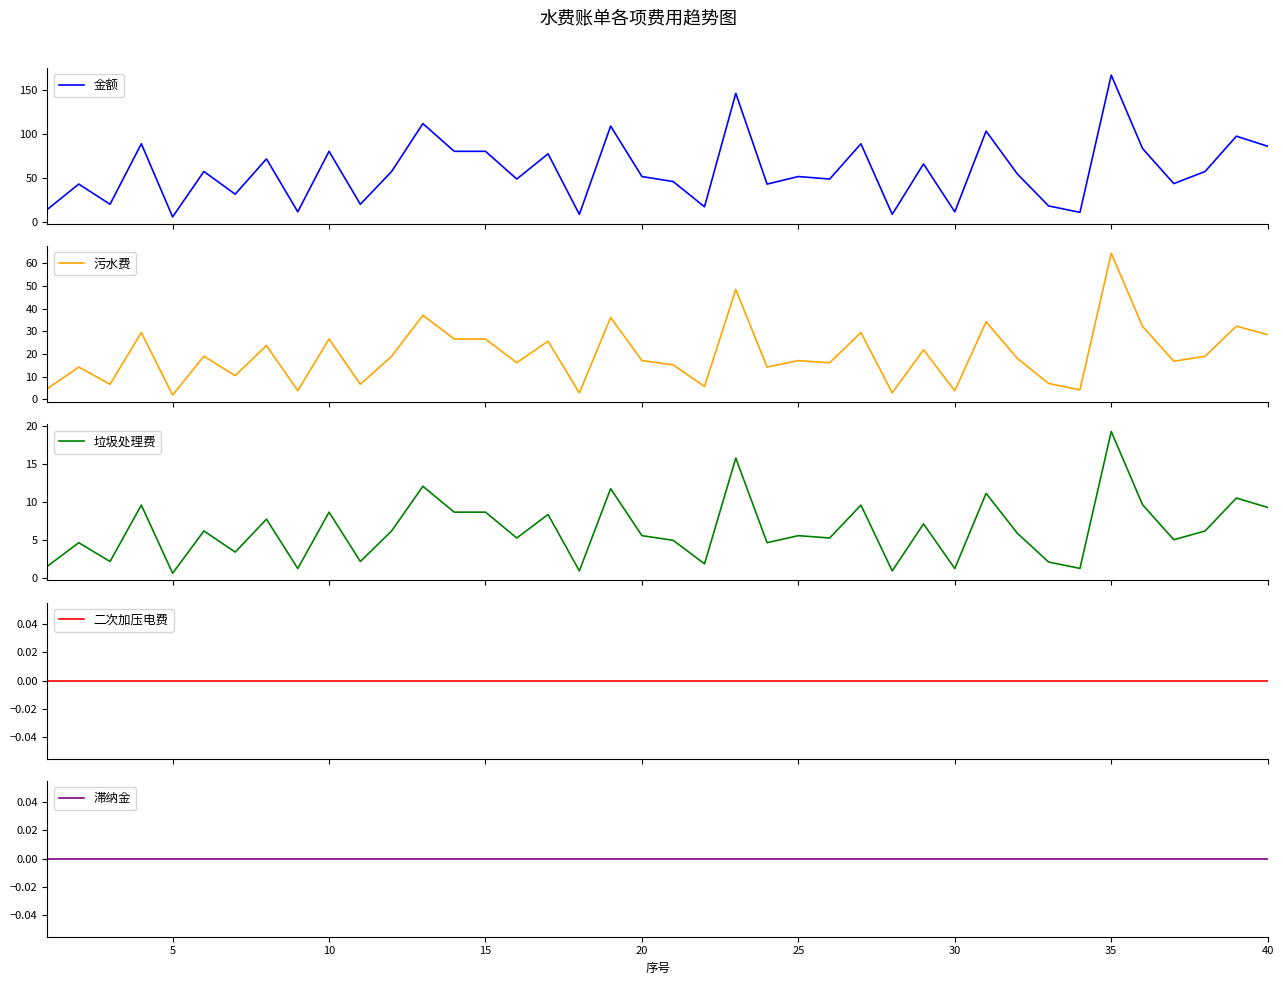

How many interior local peaks does the 金额 series have?

15